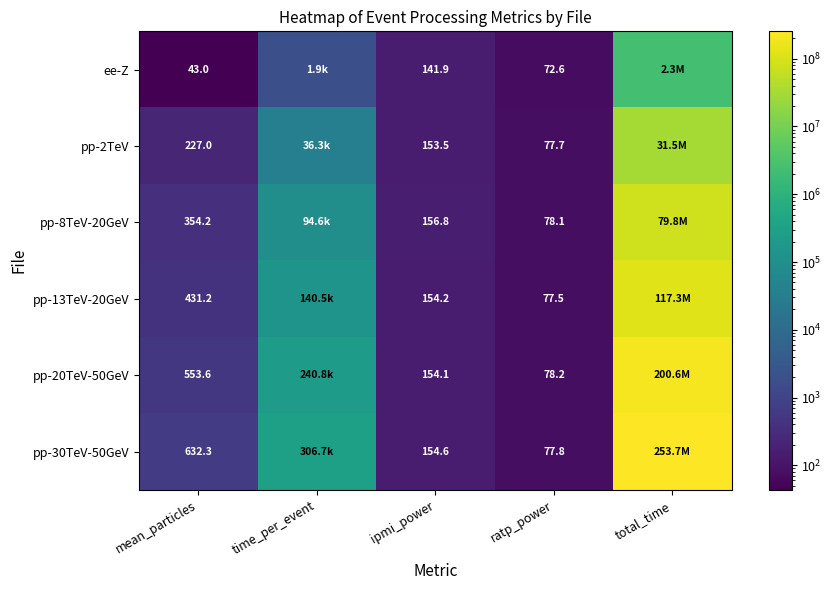

The pp-20TeV-50GeV series shows 553.6 at mean_particles. True or false?

True